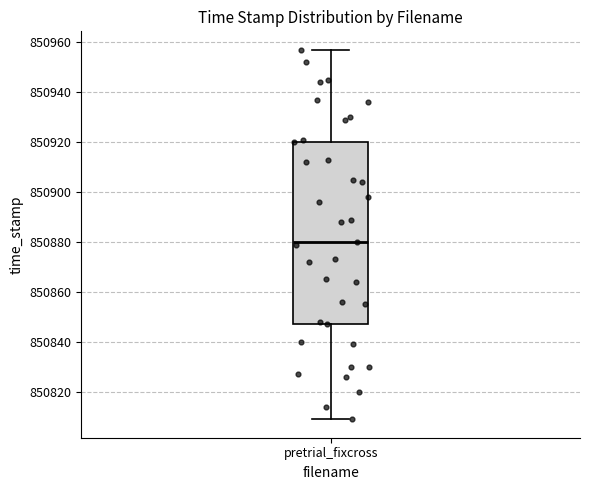

Read this box plot against the y-axis: the position of the median line, the range covered by the box, and the ends of both whiskers. The values are not printed on the chart, so give them approximately, as read against the axis.

median 850880, box 850848 to 850920, whiskers 850810 to 850958